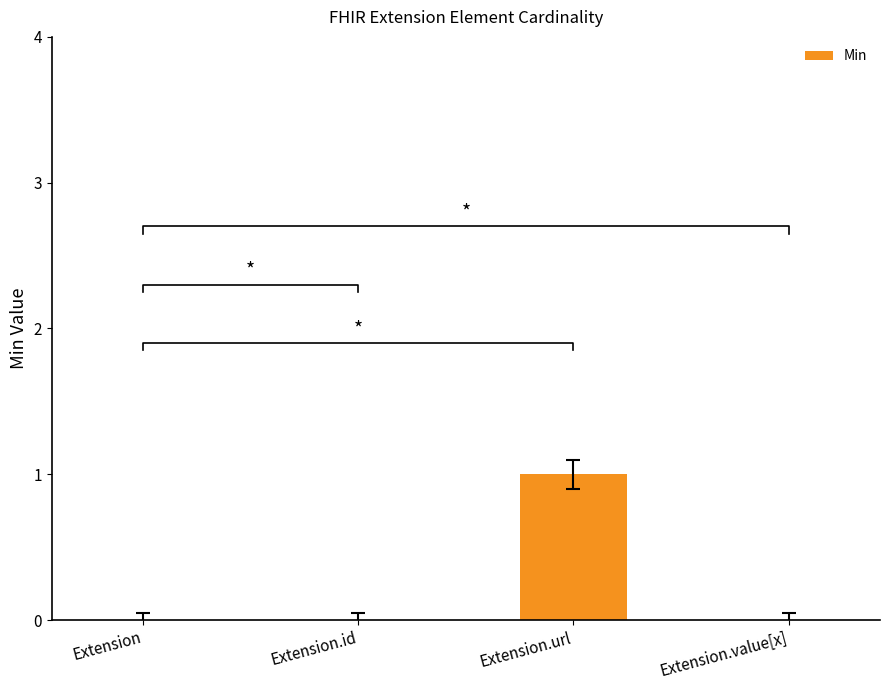

What is the difference between the maximum and minimum values?

1